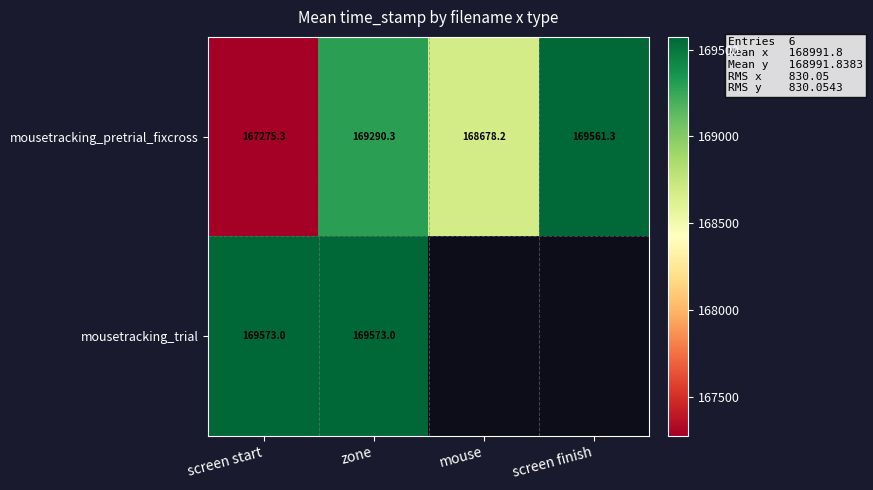

What is the difference between the second highest and second lowest values in the mousetracking_pretrial_fixcross series?

612.1